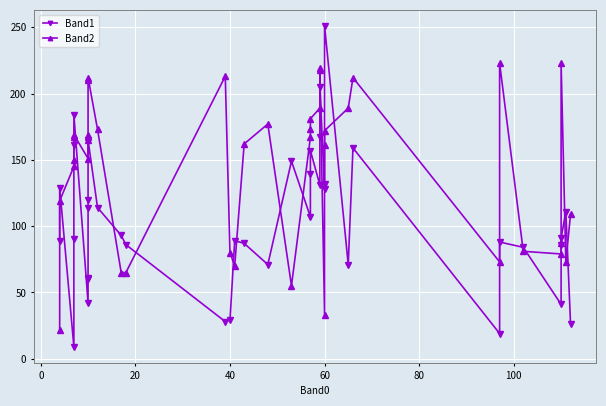

Between 20 and 16, which is larger?

16